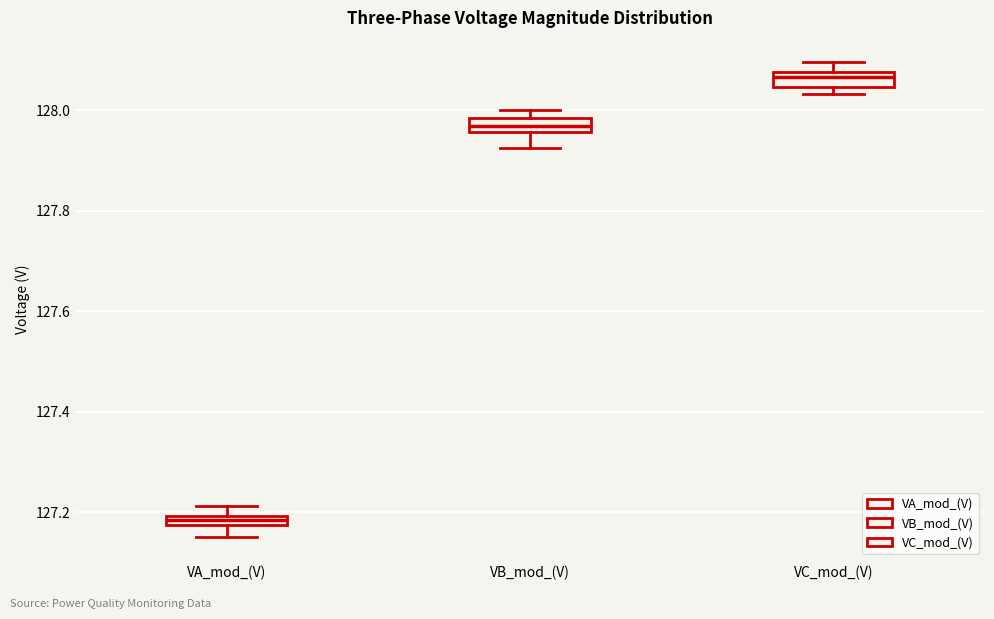

Where is the lower edge of the box for VB_mod_(V) on the y-axis? The values are not printed on the chart, so give them approximately, as read against the axis.

127.96